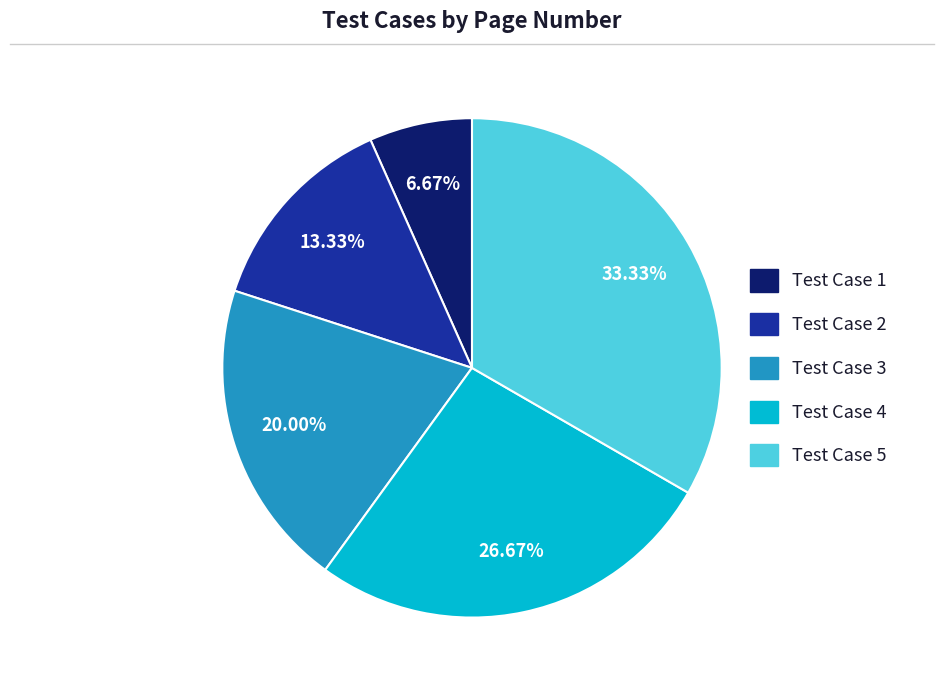

To the nearest percent, what is the difference between the largest and smallest slice percentages?

27%